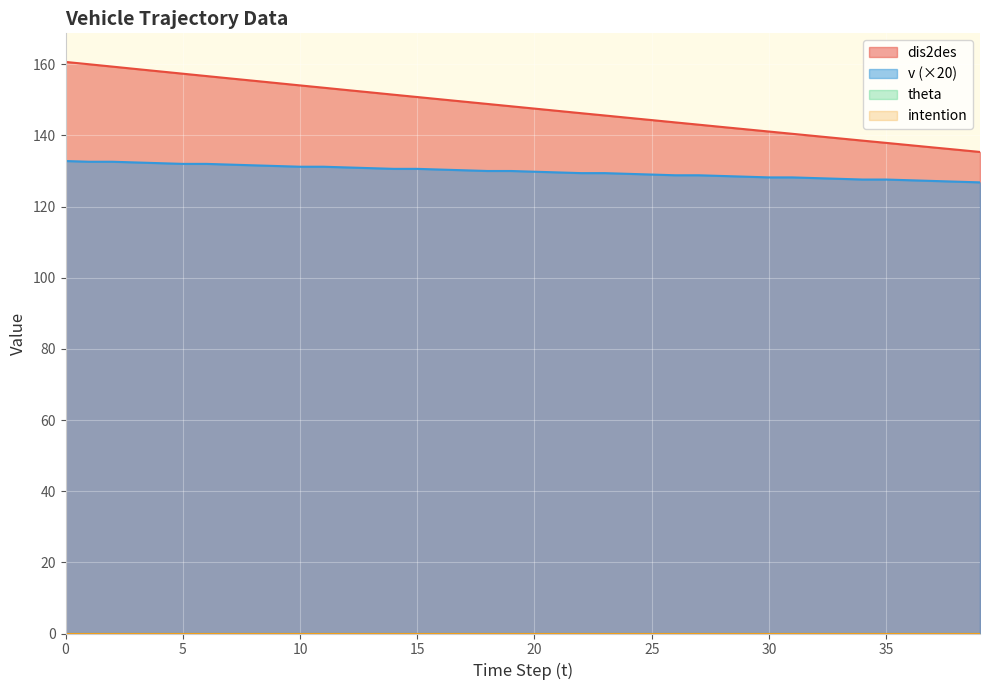

What is the value of the v point at the 5th from the left?

132.2